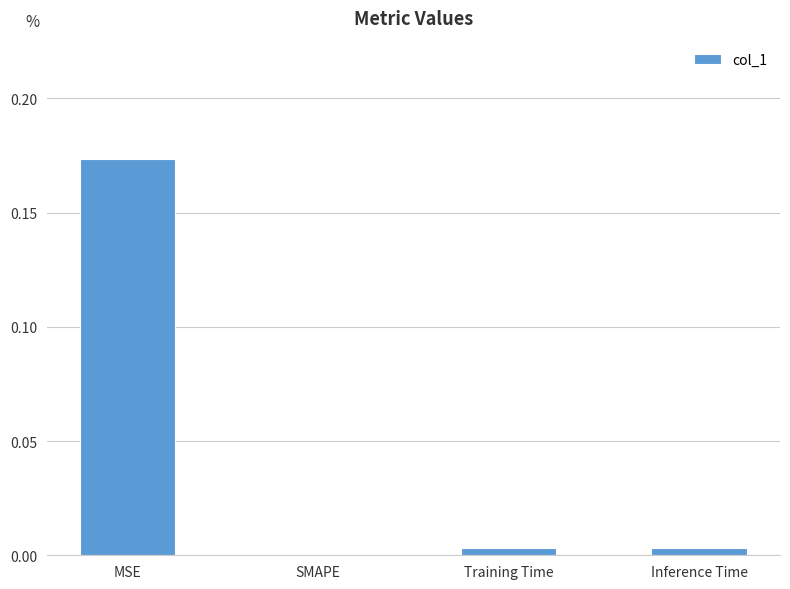

Are the bars grouped side by side (vs. stacked)?

No